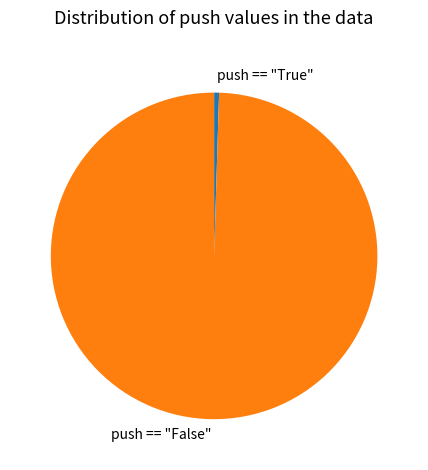

Combined, do push == "False" and push == "True" account for over 50%?

Yes